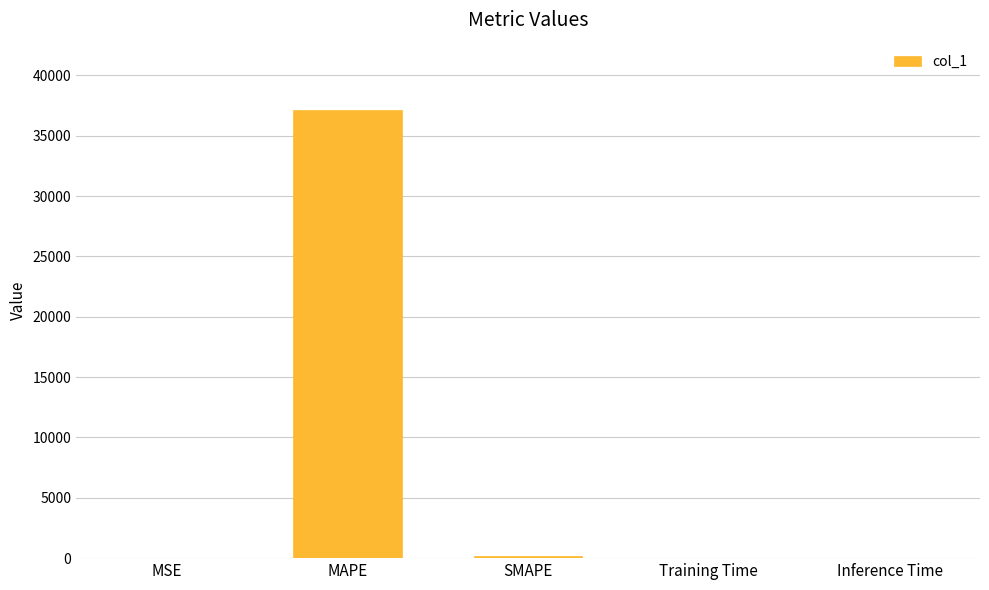

The value at SMAPE is 198.9. True or false?

True